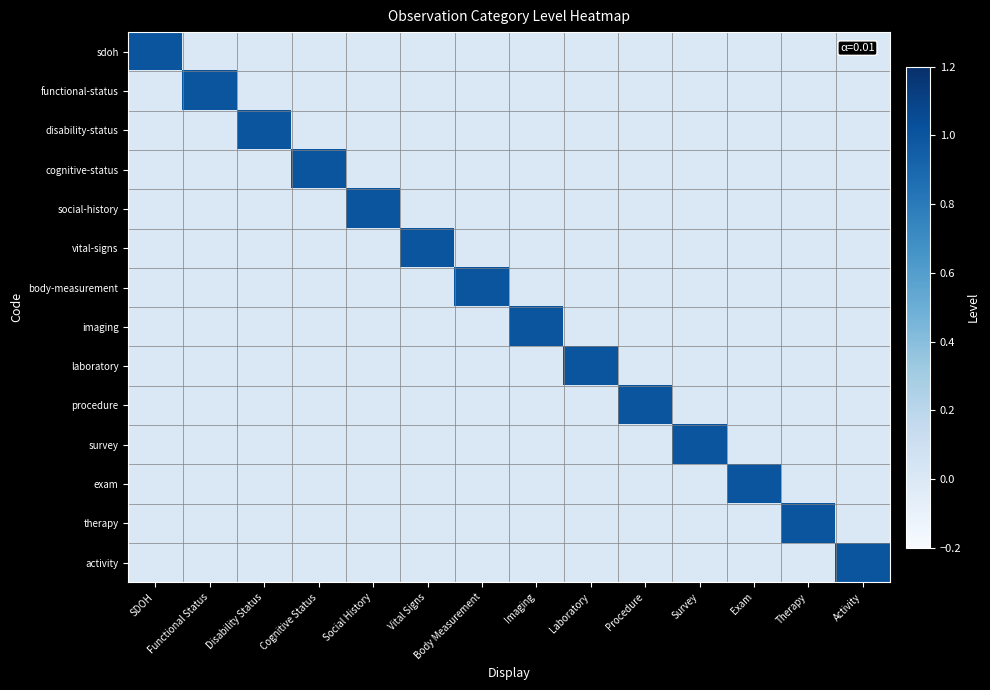

What is the difference between the highest and lowest values at Procedure?

1